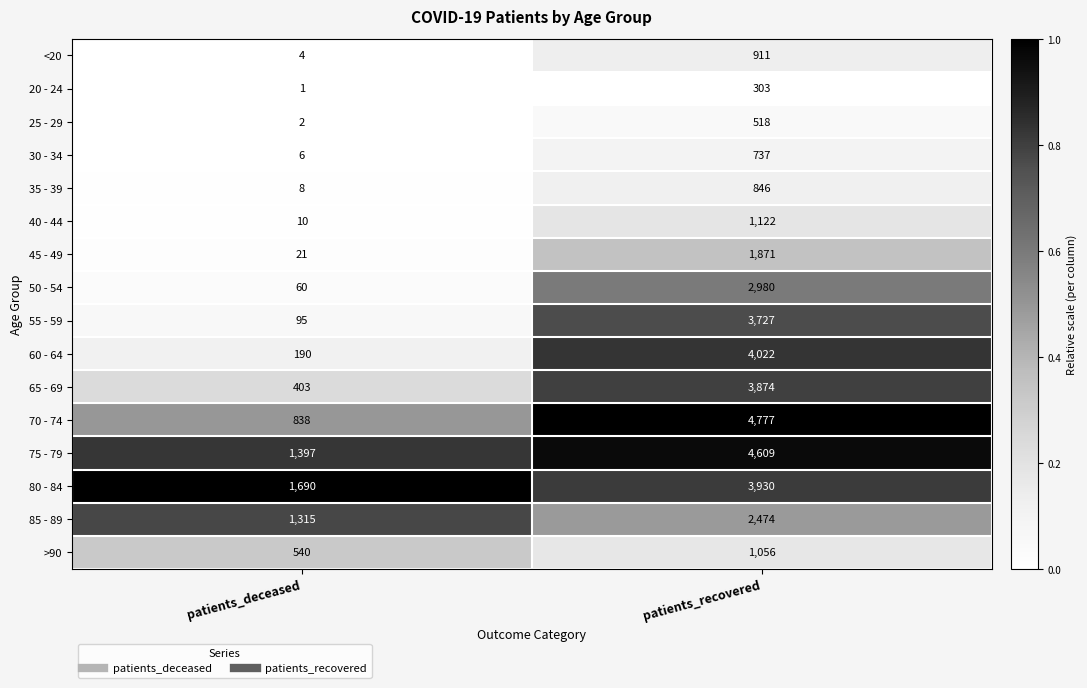

At patients_recovered, list the series in order from largest to smallest.

70 - 74, 75 - 79, 60 - 64, 80 - 84, 65 - 69, 55 - 59, 50 - 54, 85 - 89, 45 - 49, 40 - 44, >90, <20, 35 - 39, 30 - 34, 25 - 29, 20 - 24